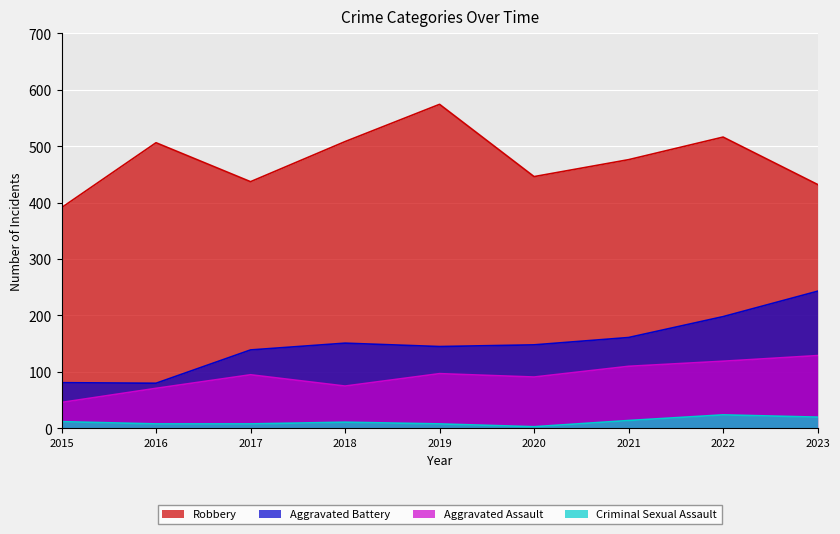

List the series in order of their peak value, highest first.

Robbery, Aggravated Battery, Aggravated Assault, Criminal Sexual Assault